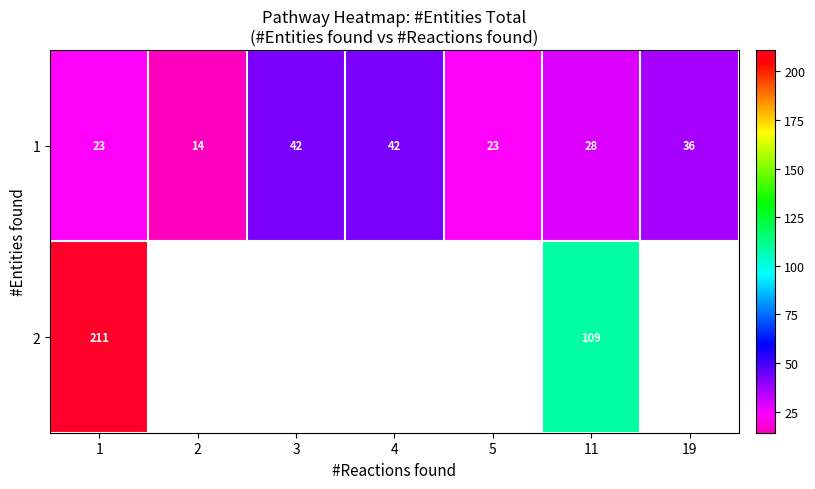

The value of 1 at 1 is 22.7. True or false?

True